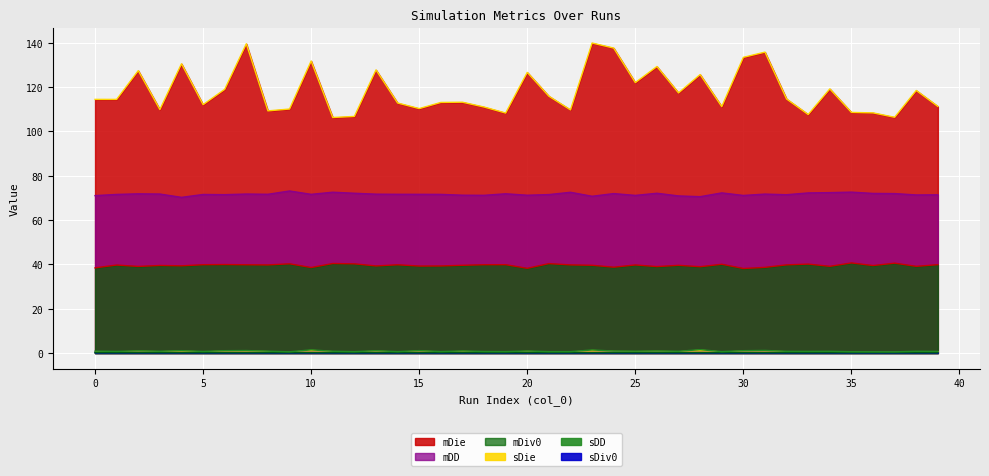

Rank the series by their maximum value, from lowest to highest.

sDD, sDiv0, sDie, mDiv0, mDD, mDie